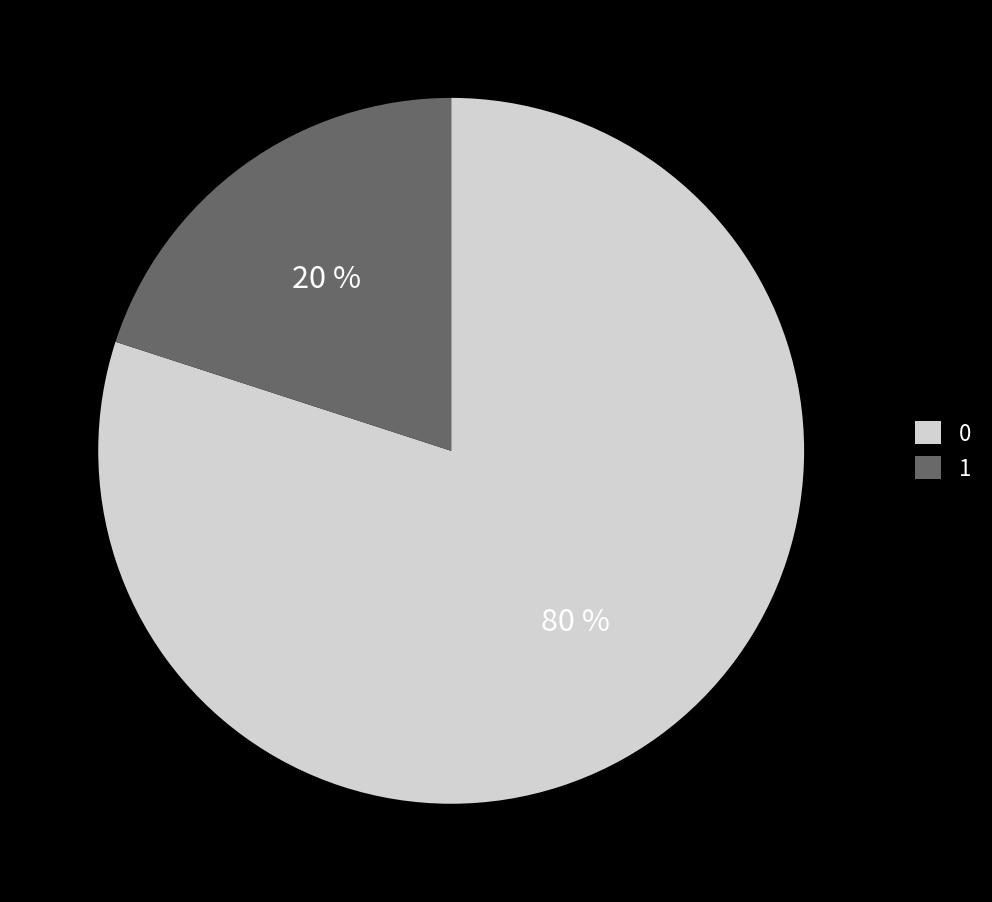

True or false: 1 accounts for 37% of the total.

False